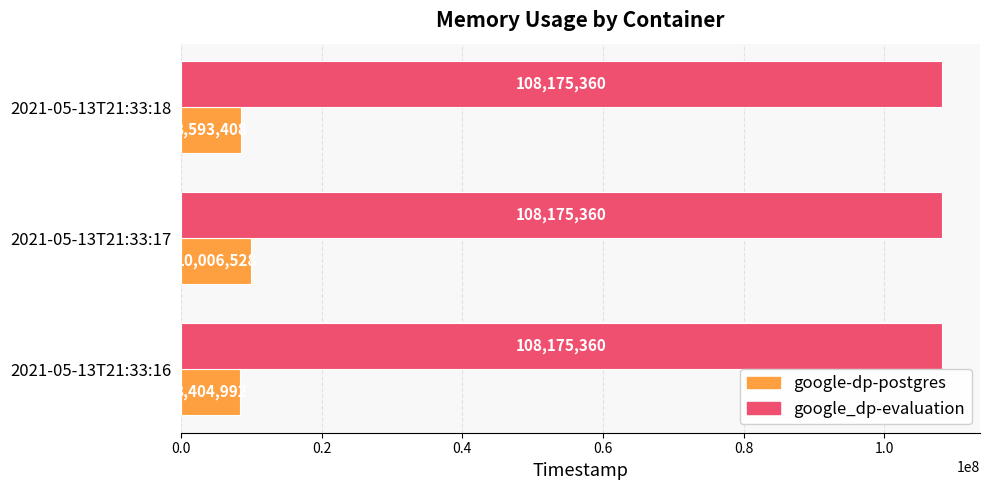

Read the google_dp-evaluation value at 2021-05-13T21:33:18.

108175360